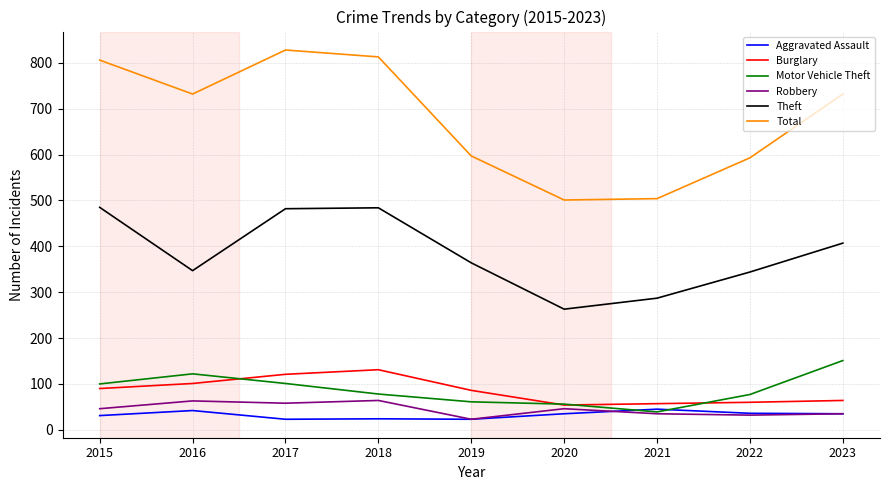

How many lines are shown in the chart?

6